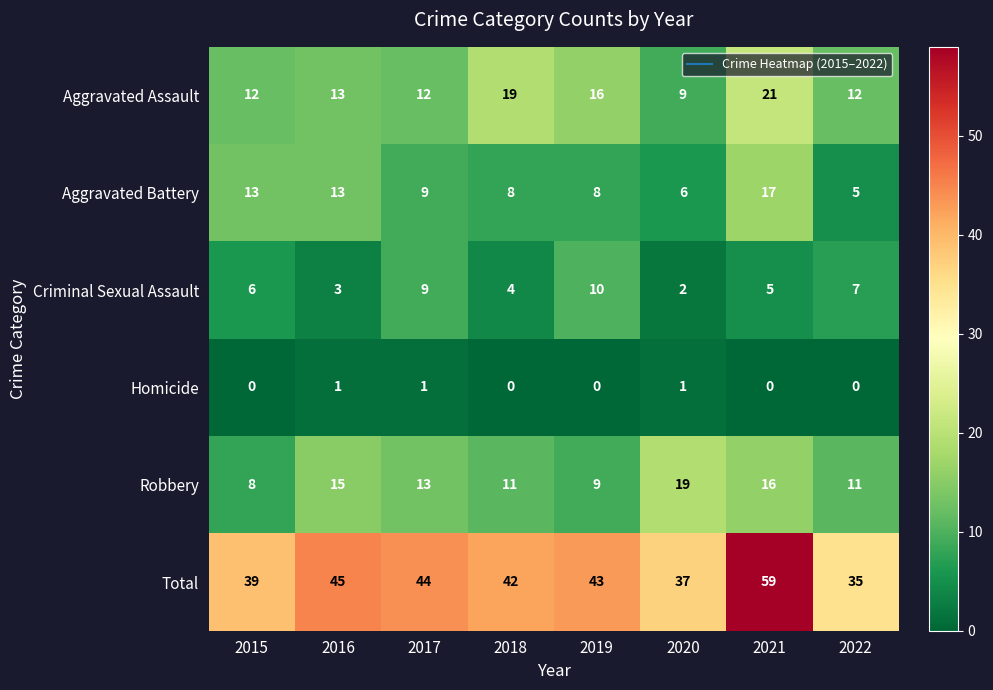

Between 2020 and 2022, which series saw the biggest shift?

Robbery